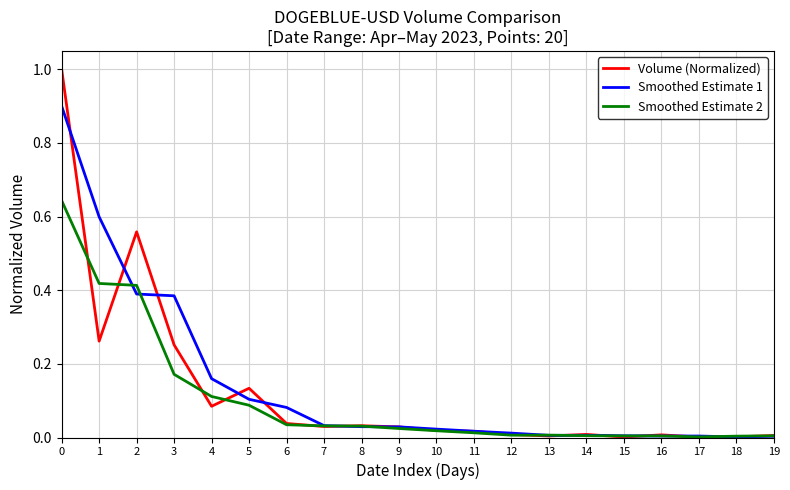

Which series has the largest range (max minus min)?

Volume (Normalized)